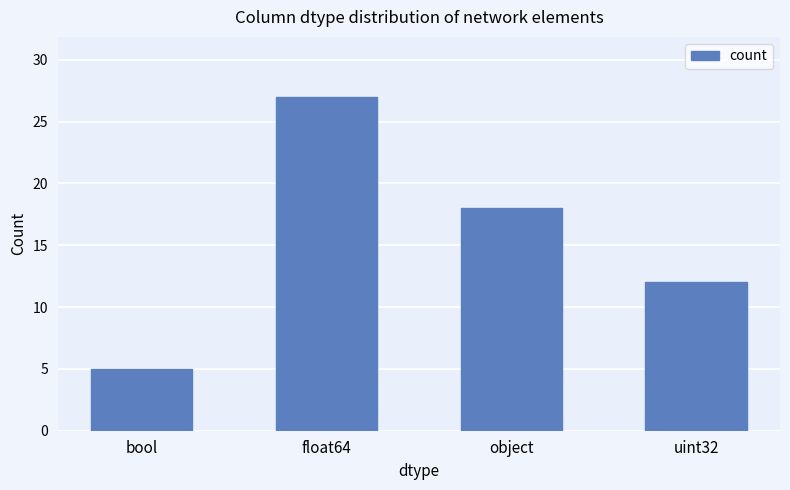

Count the values in the range 12 to 27.

3